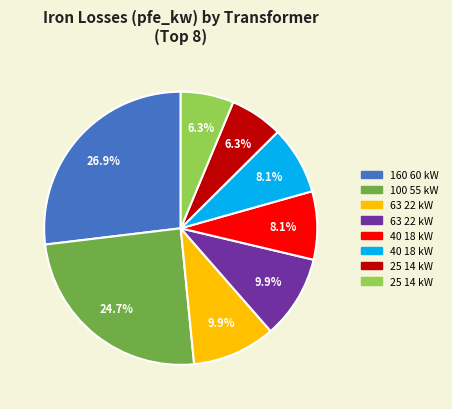

How many segments does this pie chart have?

8